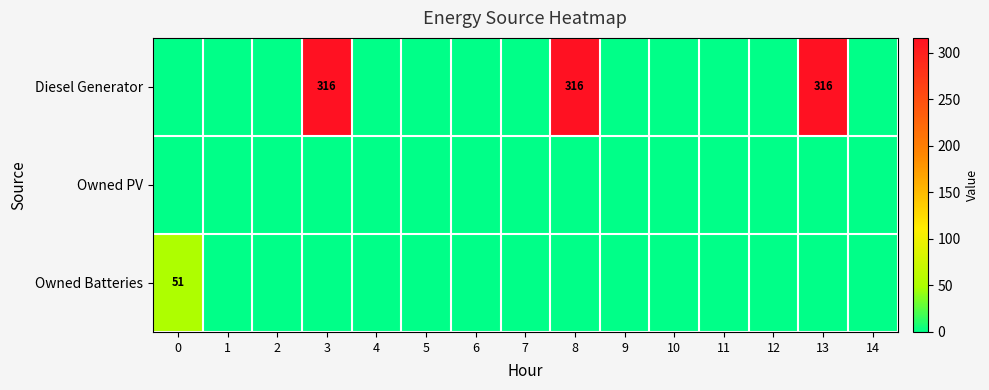

What is the sum of all Owned Batteries values?

51